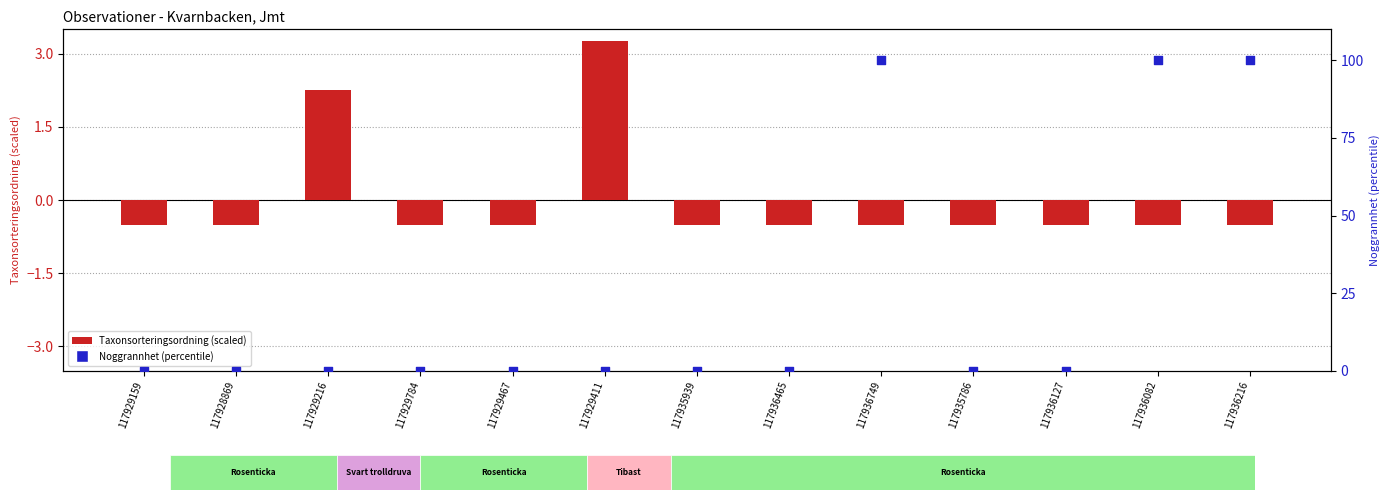

What is the total value across all series at 117935939?

-0.5